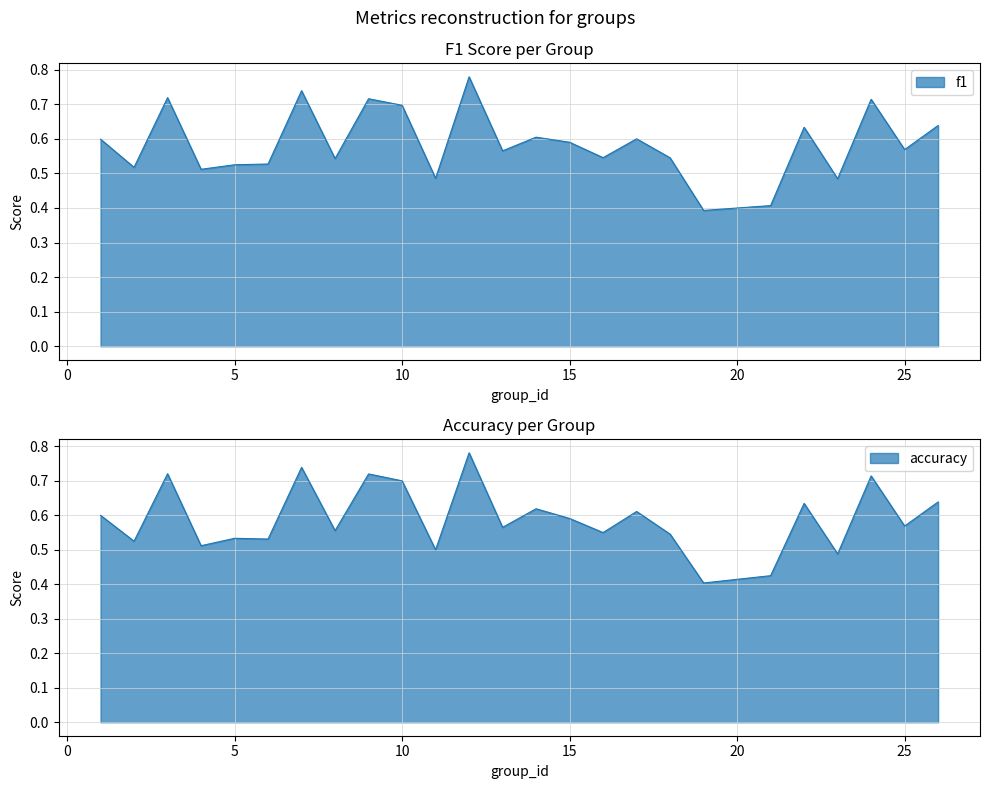

What are all the series names shown in the legend?

f1, accuracy